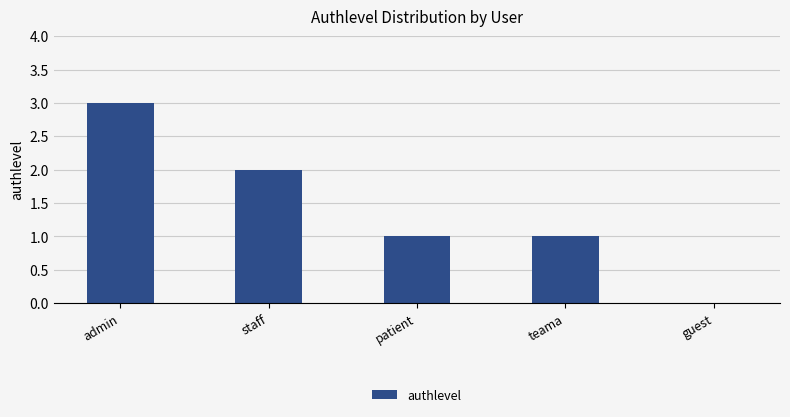

Which has a higher value, guest or admin?

admin